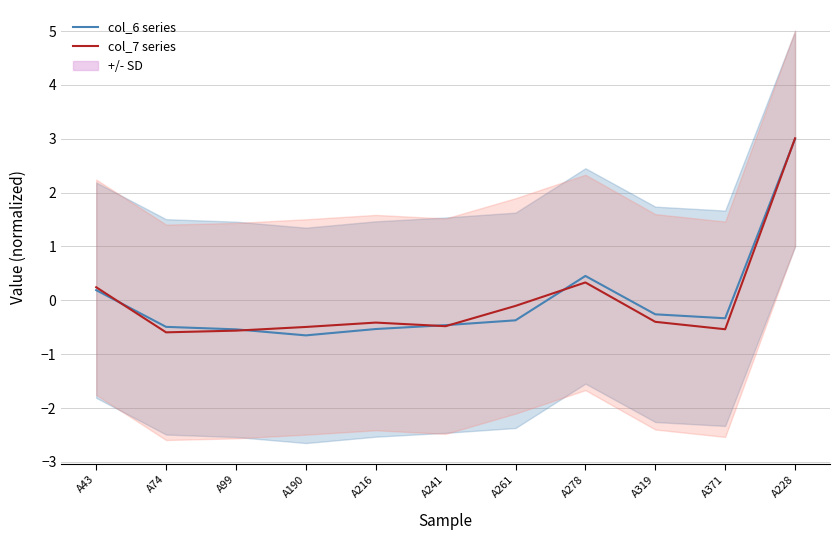

Reading right to left, list all the values displayed in this chart.

col_6 series: A228=3.0	A371=-0.3	A319=-0.3	A278=0.5	A261=-0.4	A241=-0.5	A216=-0.5	A190=-0.7	A99=-0.5	A74=-0.5	A43=0.2
col_7 series: A228=3.0	A371=-0.5	A319=-0.4	A278=0.3	A261=-0.1	A241=-0.5	A216=-0.4	A190=-0.5	A99=-0.6	A74=-0.6	A43=0.2